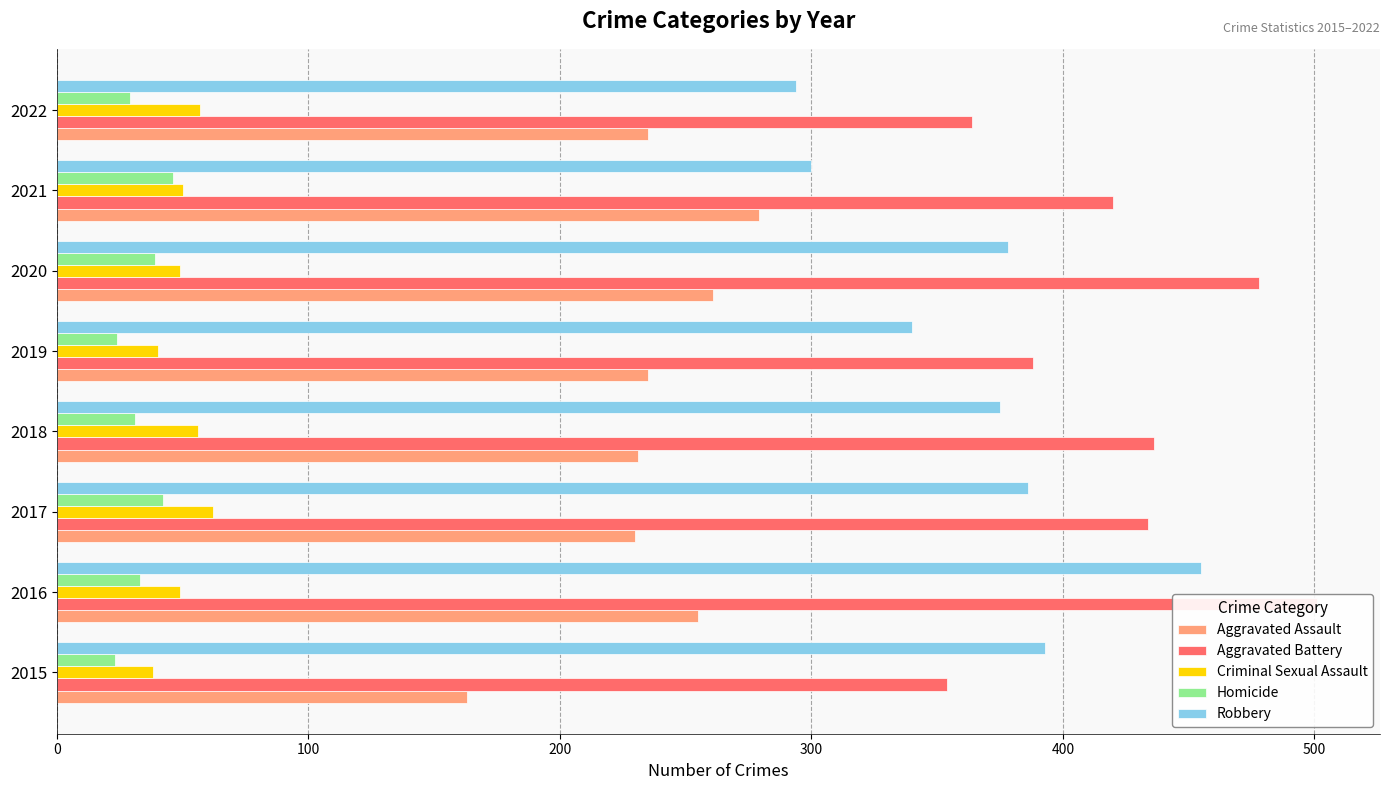

How many values in the Homicide series exceed 33?

3